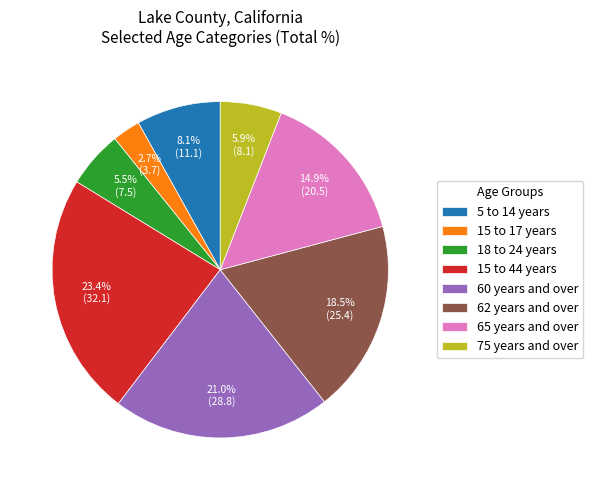

Between 18 to 24 years and 5 to 14 years, which is larger?

5 to 14 years